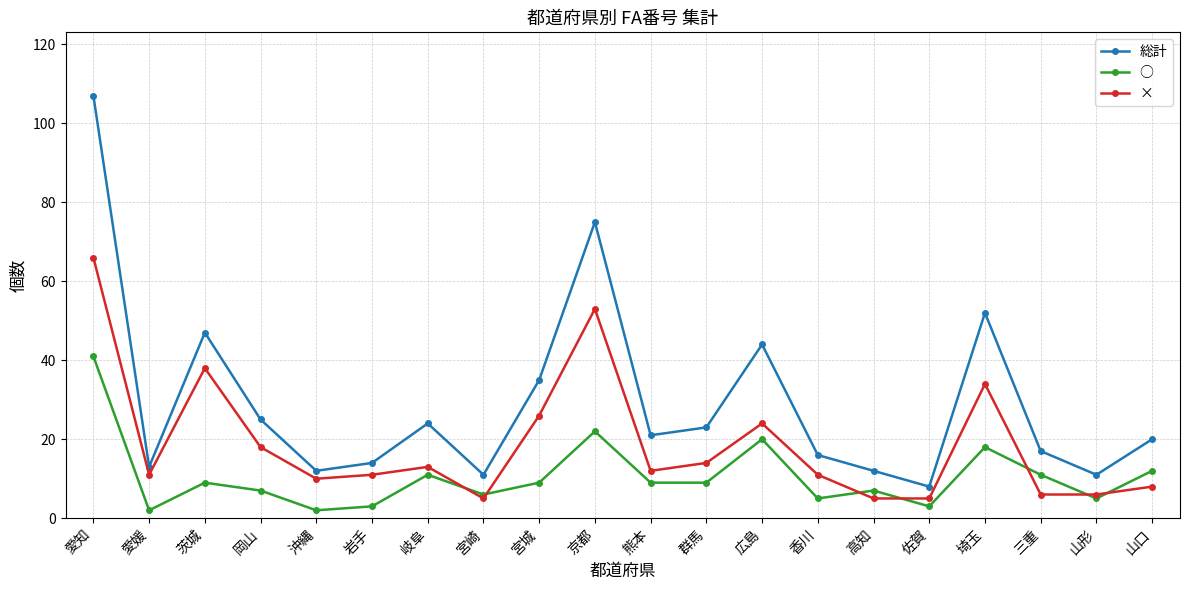

Reading right to left, list all the values displayed in this chart.

総計: 20	11	17	52	8	12	16	44	23	21	75	35	11	24	14	12	25	47	13	107
○: 12	5	11	18	3	7	5	20	9	9	22	9	6	11	3	2	7	9	2	41
×: 8	6	6	34	5	5	11	24	14	12	53	26	5	13	11	10	18	38	11	66